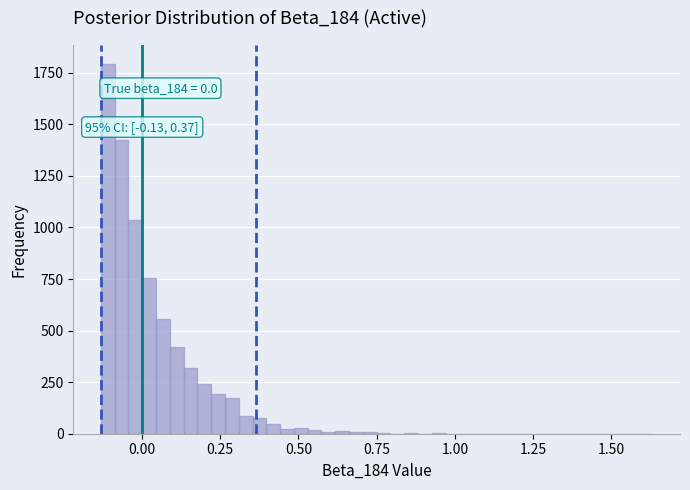

Read against the x-axis, roughly where is the centre of the tallest bar?

-0.10